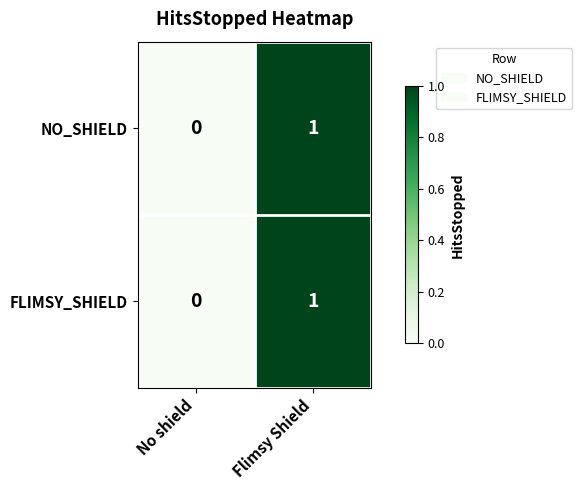

The FLIMSY_SHIELD series shows 0 at No shield. True or false?

True